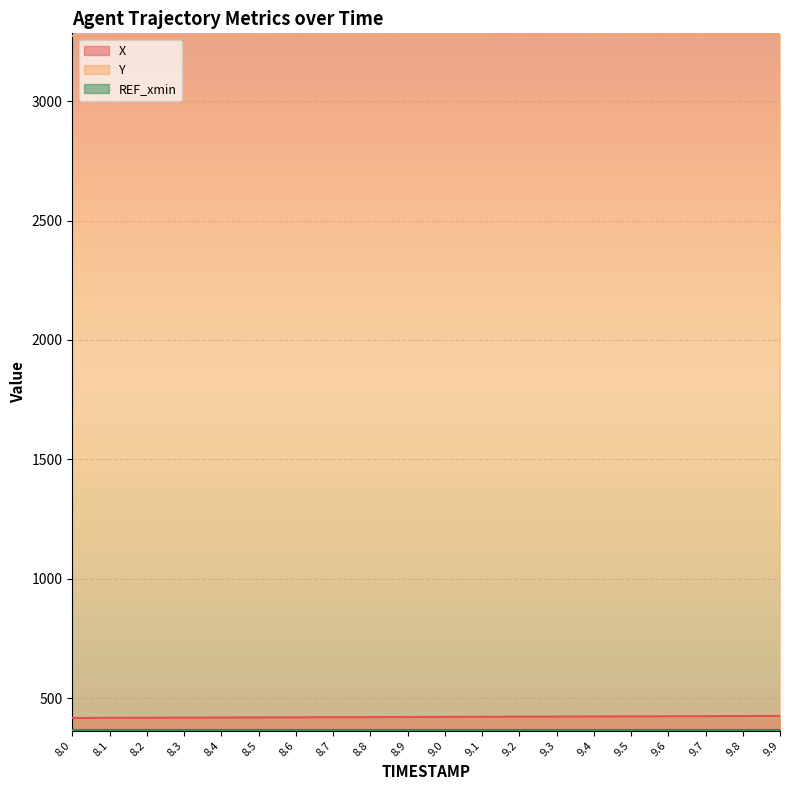

What is the spread (max minus min) of values at 9.9?

2912.1